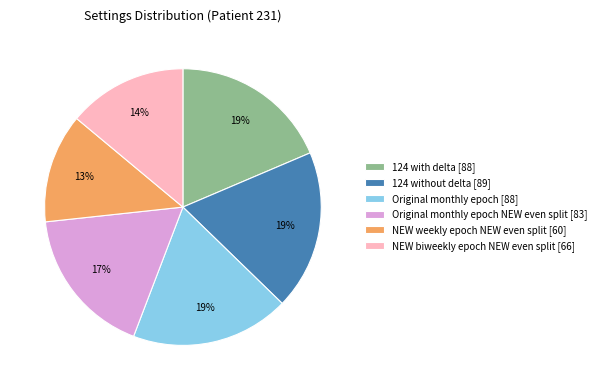

Which has a higher value, NEW weekly epoch NEW even split [60] or Original monthly epoch NEW even split [83]?

Original monthly epoch NEW even split [83]